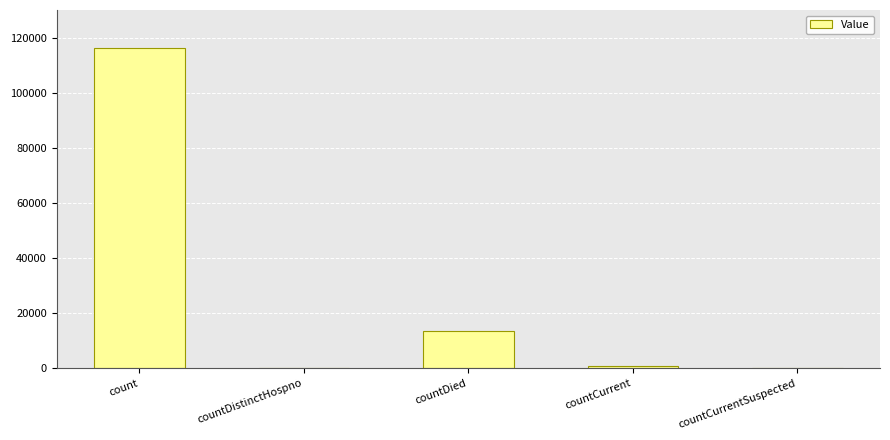

What is the sum of the values at count and countDied?

129657